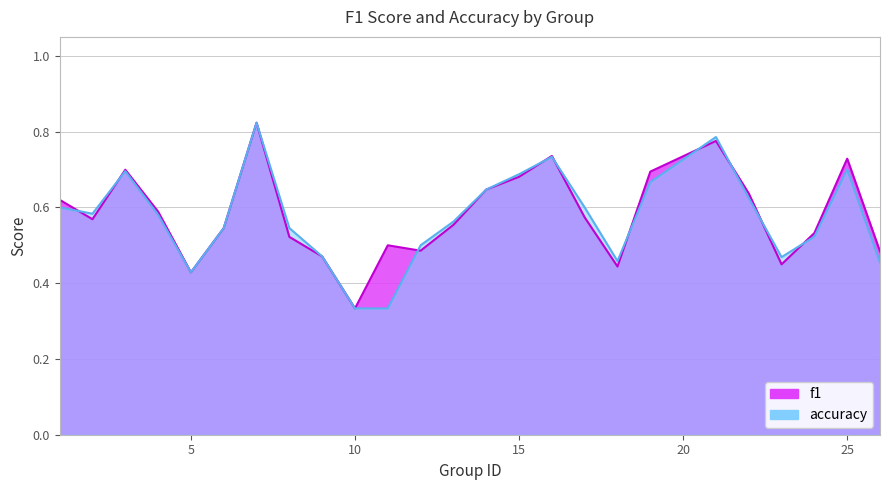

The accuracy series shows 1.0 at 3. True or false?

False